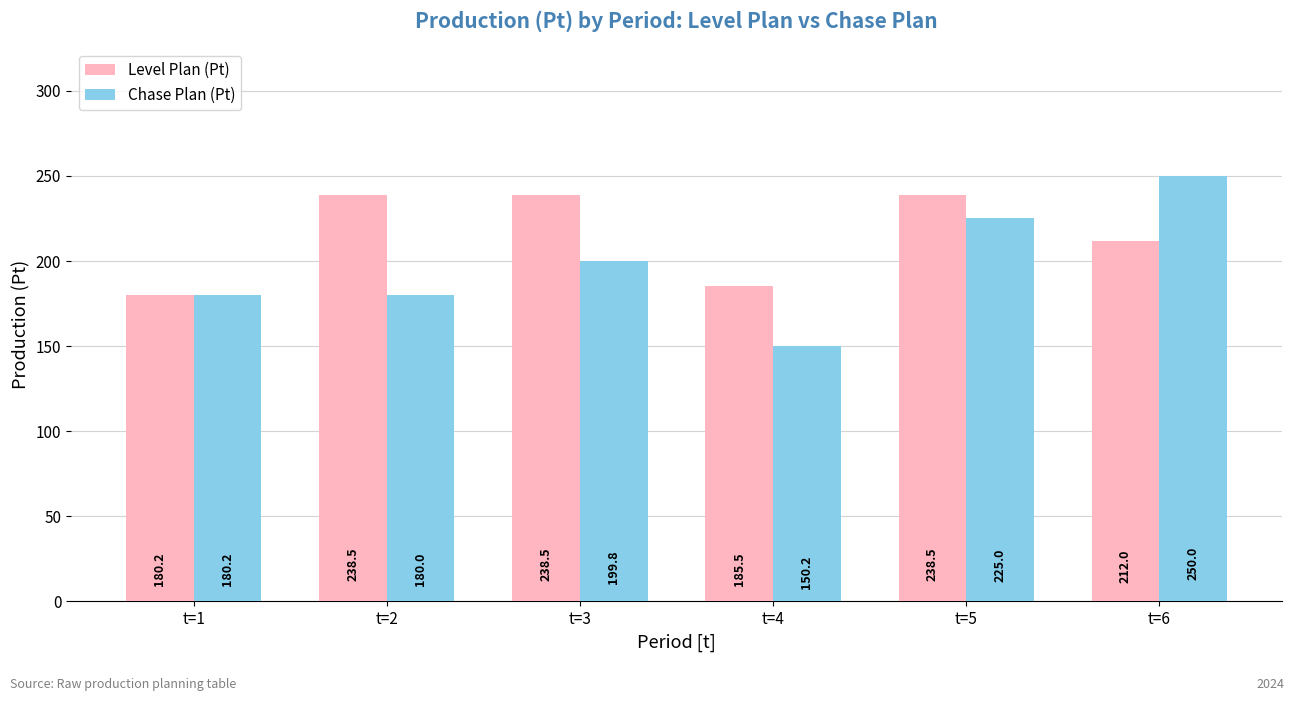

Which category has the highest value in the Chase Plan (Pt) series?

t=6